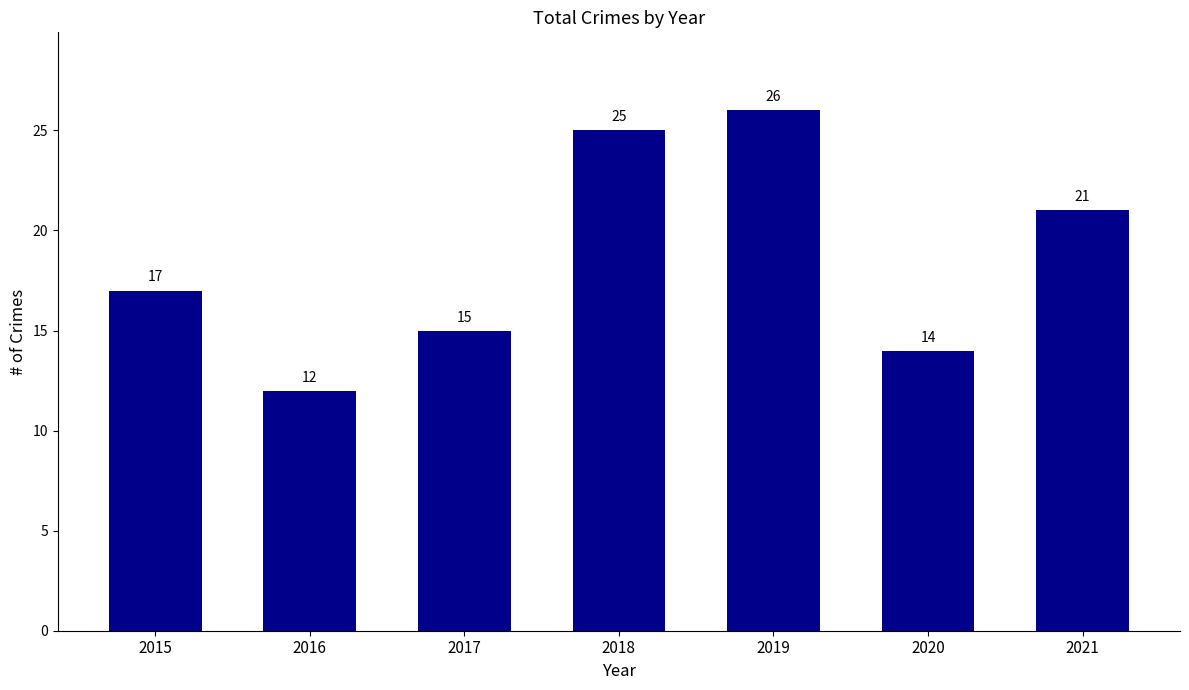

True or false: the data shows 4 at 2015.

False